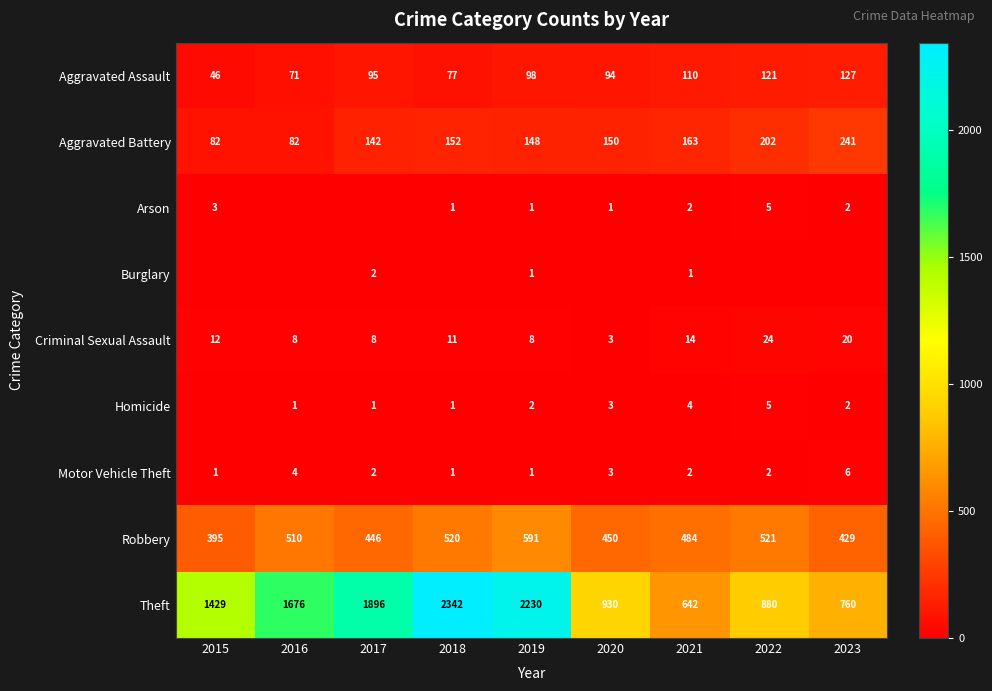

List the labels in order of Robbery value, largest first.

2019, 2022, 2018, 2016, 2021, 2020, 2017, 2023, 2015